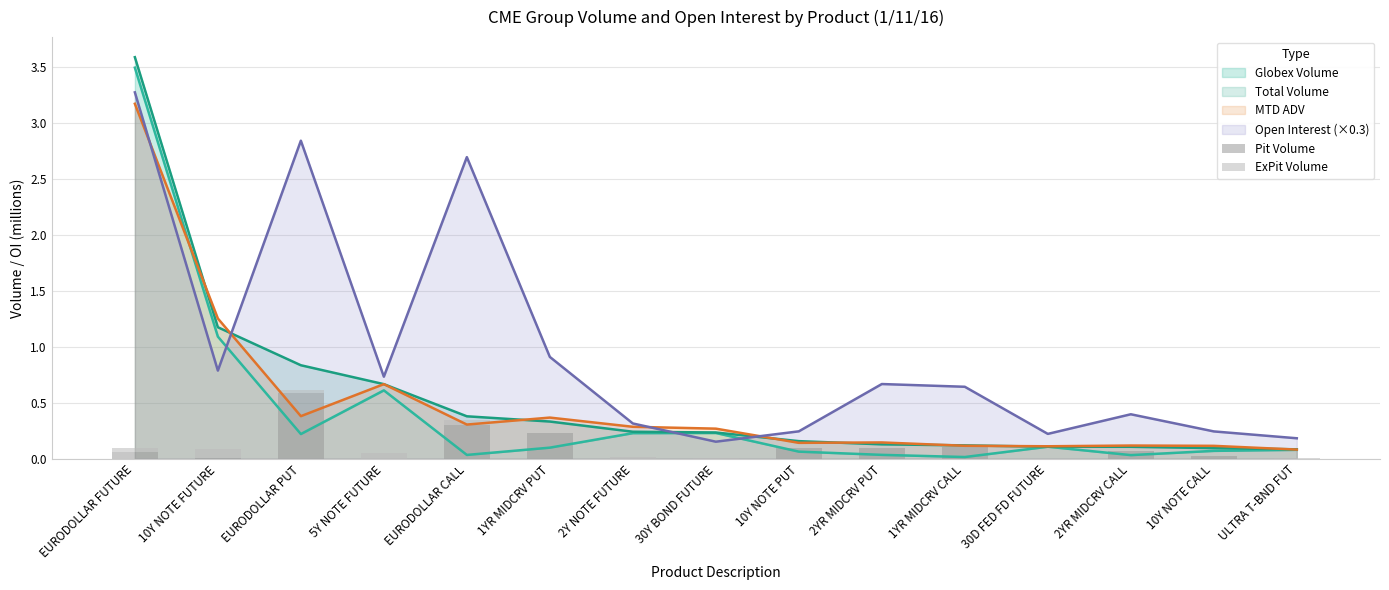

What is the difference between the maximum and minimum values in the ExPit Volume series?

0.1